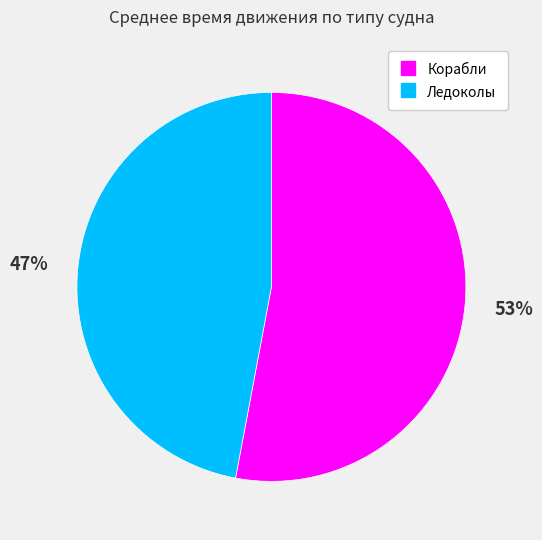

Does Корабли represent more than half of the total?

Yes